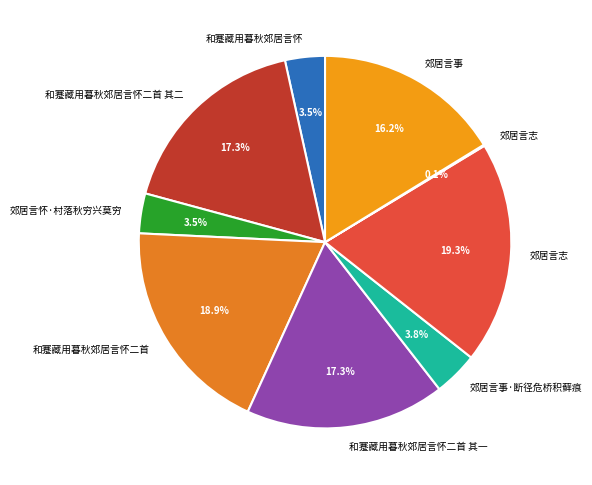

Is there any slice that represents more than half of the pie?

No